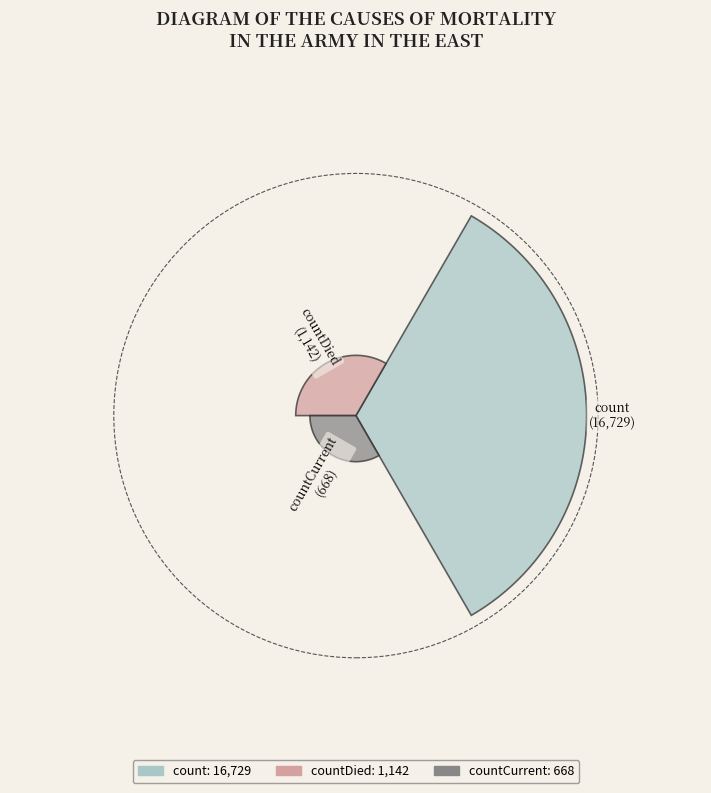

Which category accounts for the majority?

count